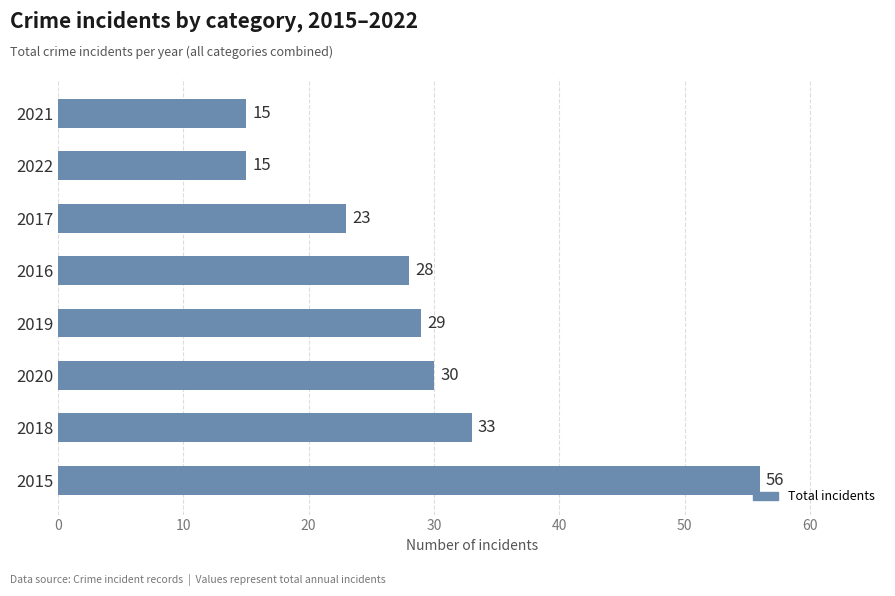

What is the minimum value shown in the chart?

15